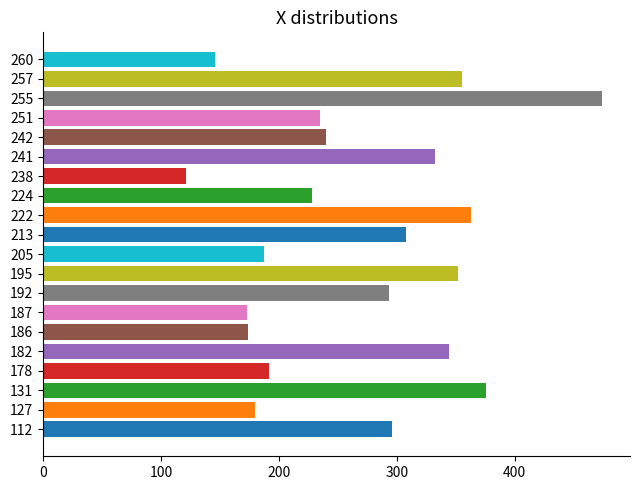

What is the value of the 13th bar from the left?

228